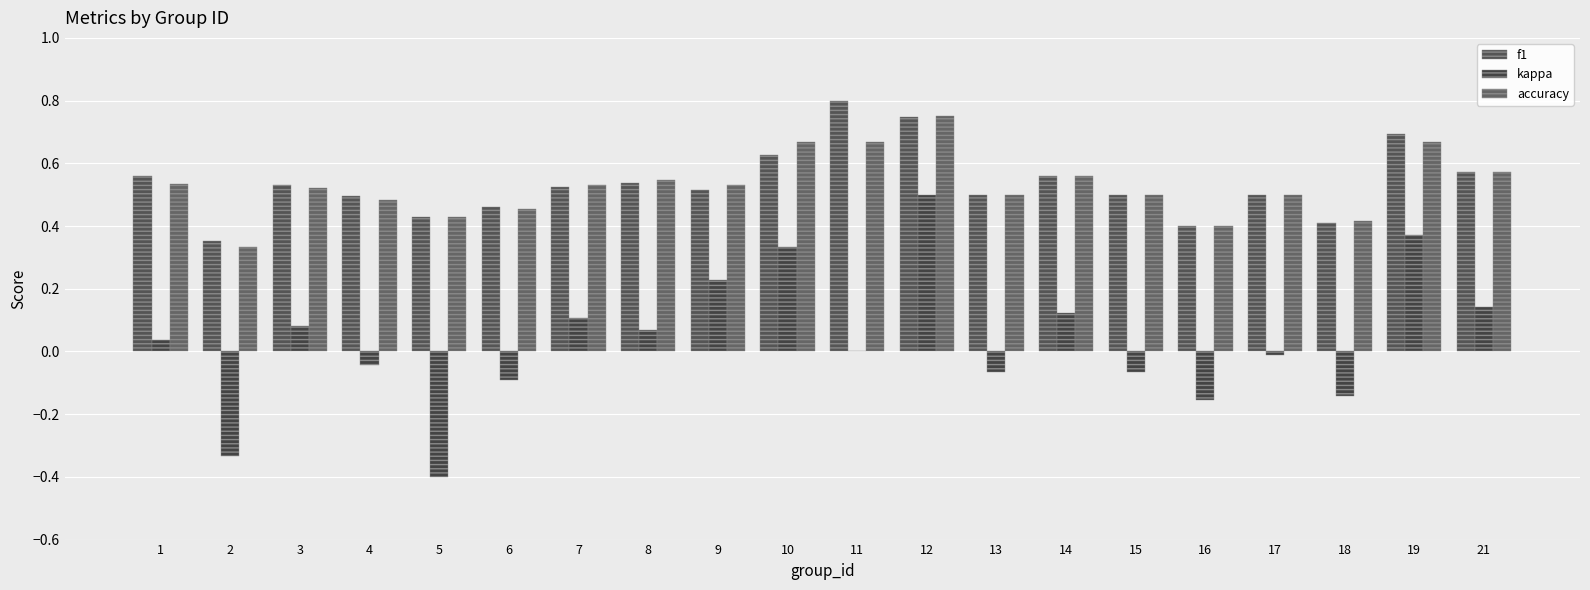

The value of accuracy at 5 is 0.6. True or false?

False